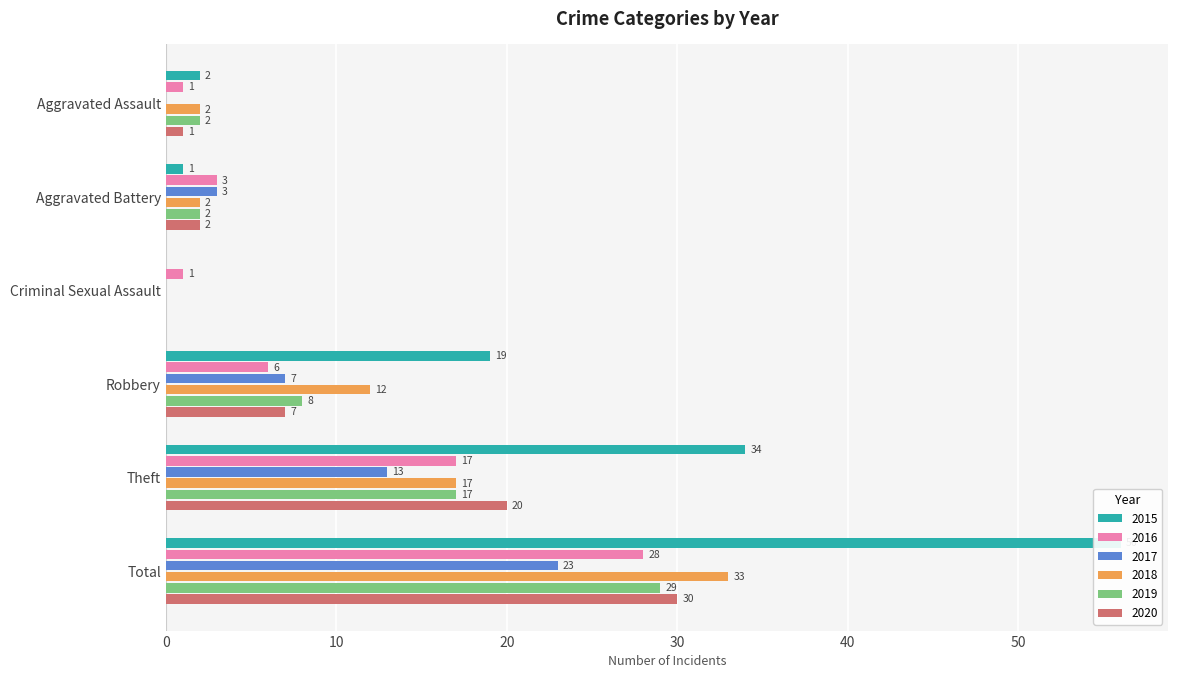

How many distinct data groups are displayed?

6